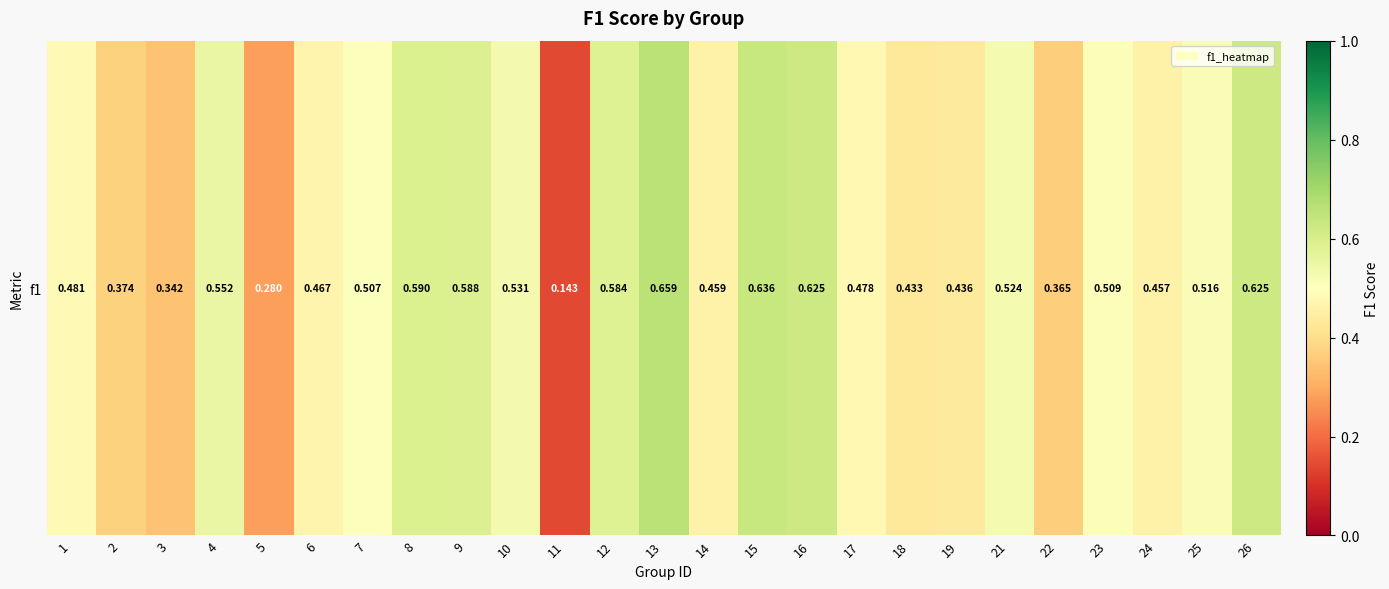

Reading right to left, extract all data points from this chart.

0.6	0.5	0.5	0.5	0.4	0.5	0.4	0.4	0.5	0.6	0.6	0.5	0.7	0.6	0.1	0.5	0.6	0.6	0.5	0.5	0.3	0.6	0.3	0.4	0.5